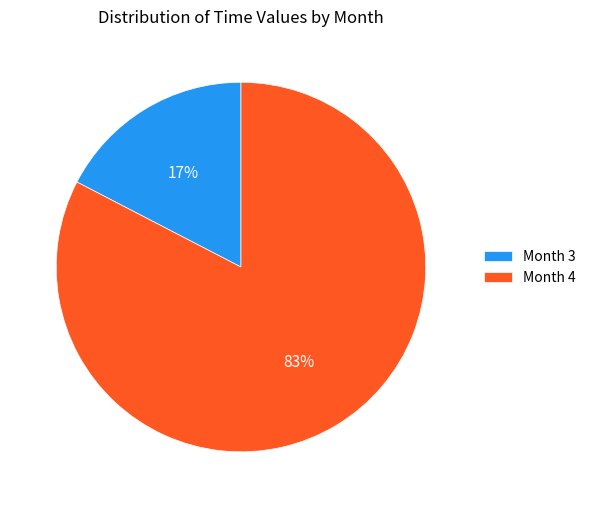

Is it true that Month 4 is 83% of the pie?

True